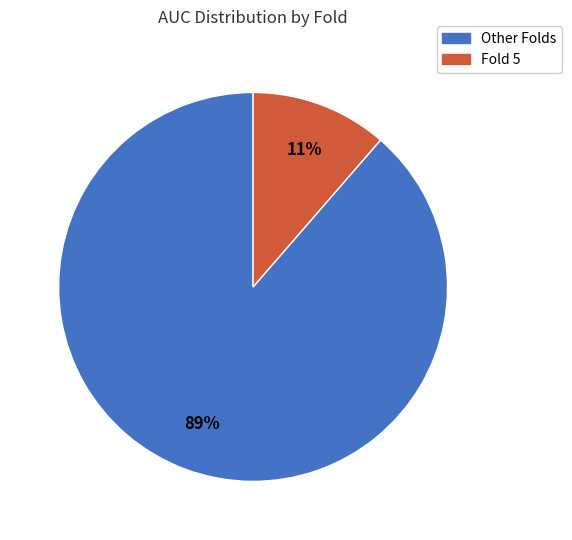

Is there a majority slice in this chart?

Yes